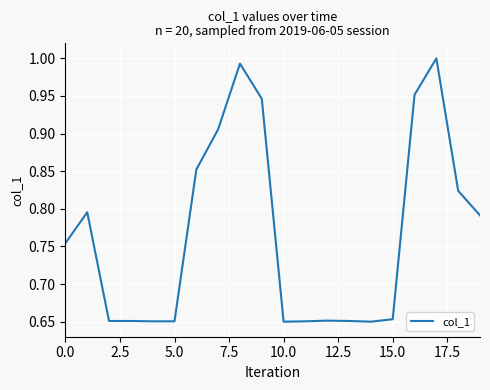

Is this an area chart (filled region under the line)?

No